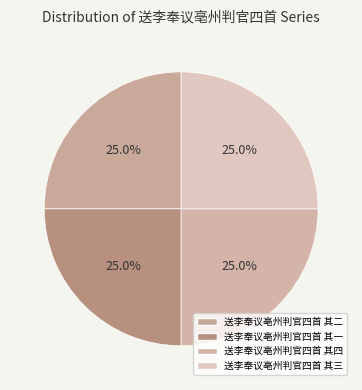

How many segments does this pie chart have?

4